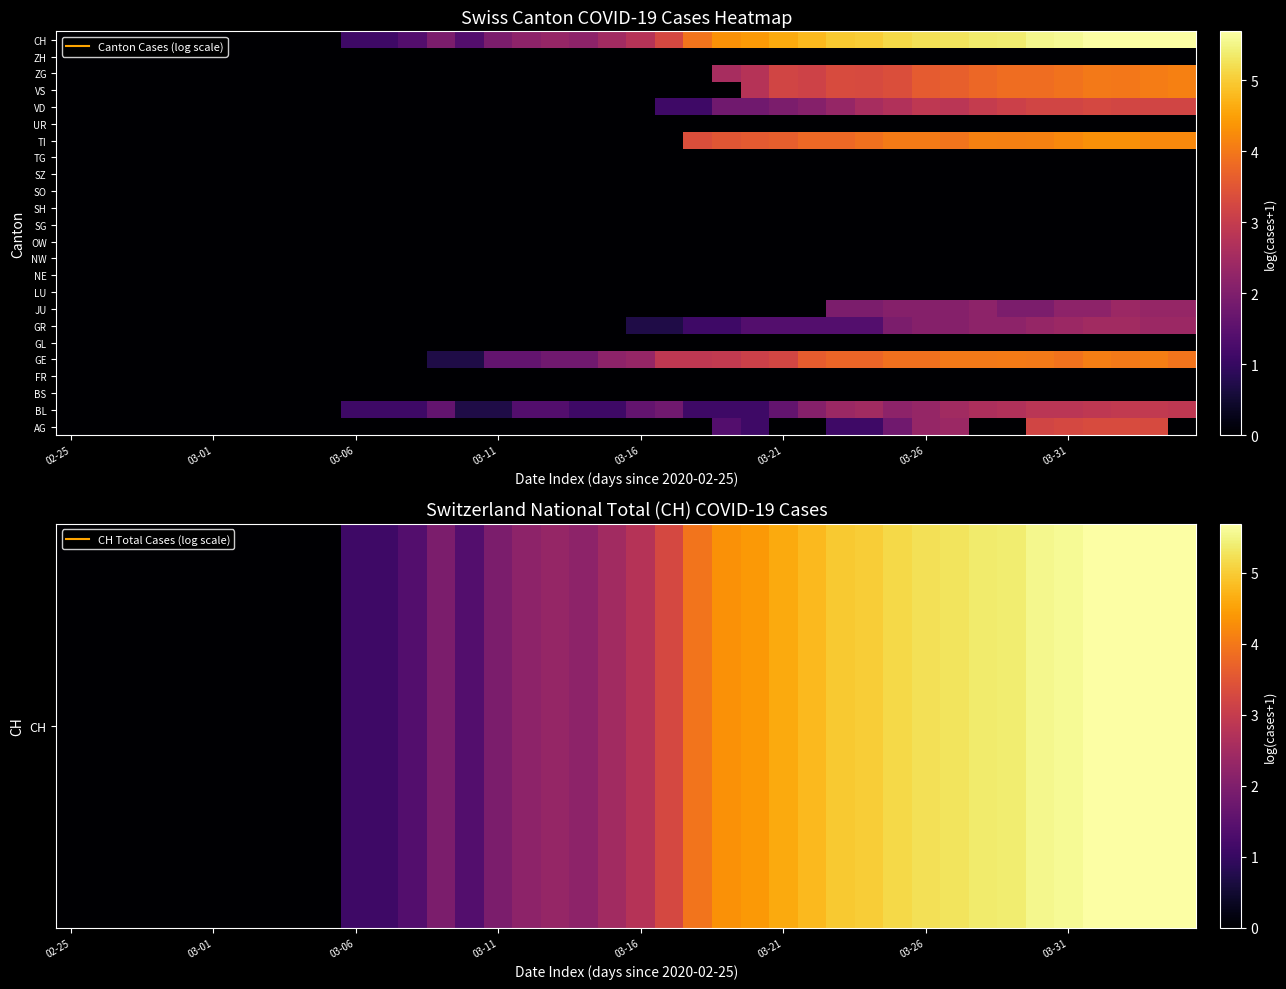

At which category is the sum across all series the highest?

37